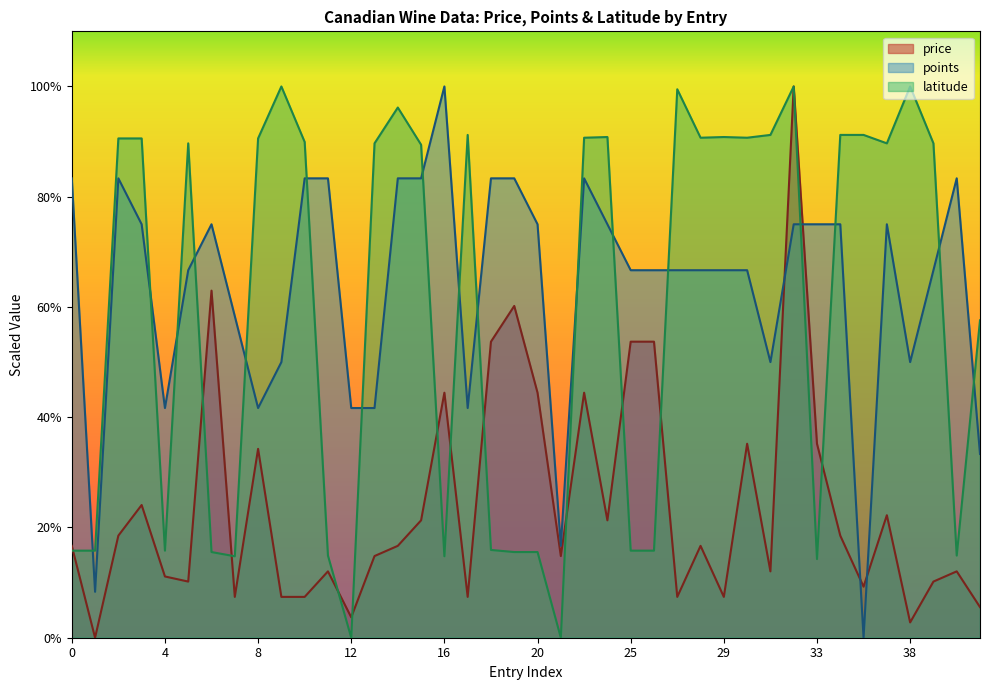

How many values in the latitude series are below 89?

17